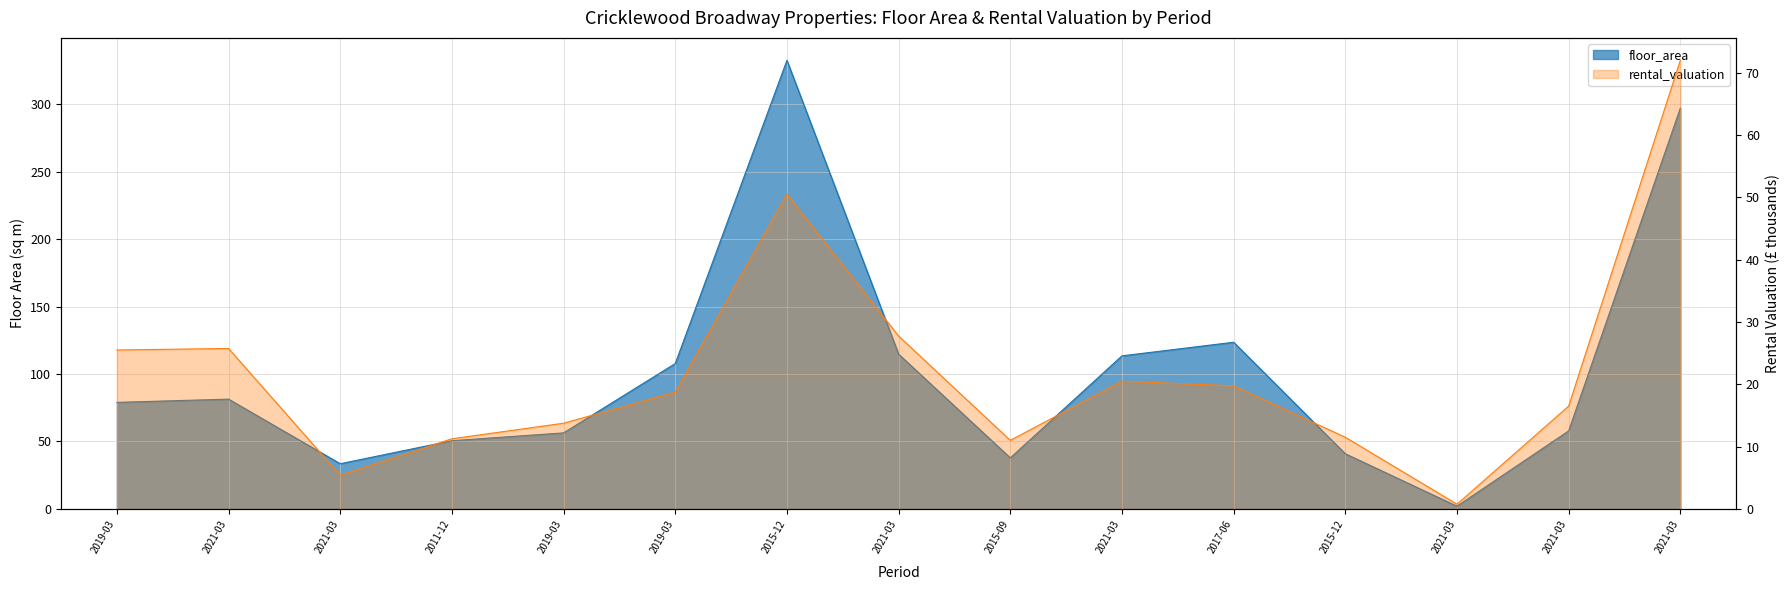

The value of rental_valuation at 2015-12 is 50.5. True or false?

True